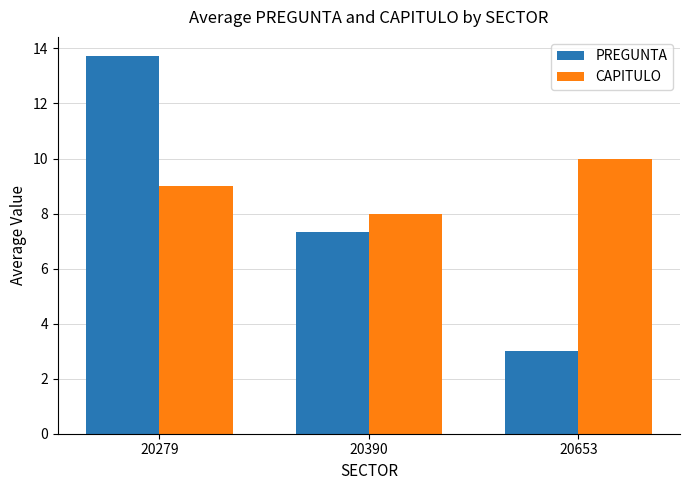

At 20653, list the series in order from largest to smallest.

CAPITULO, PREGUNTA